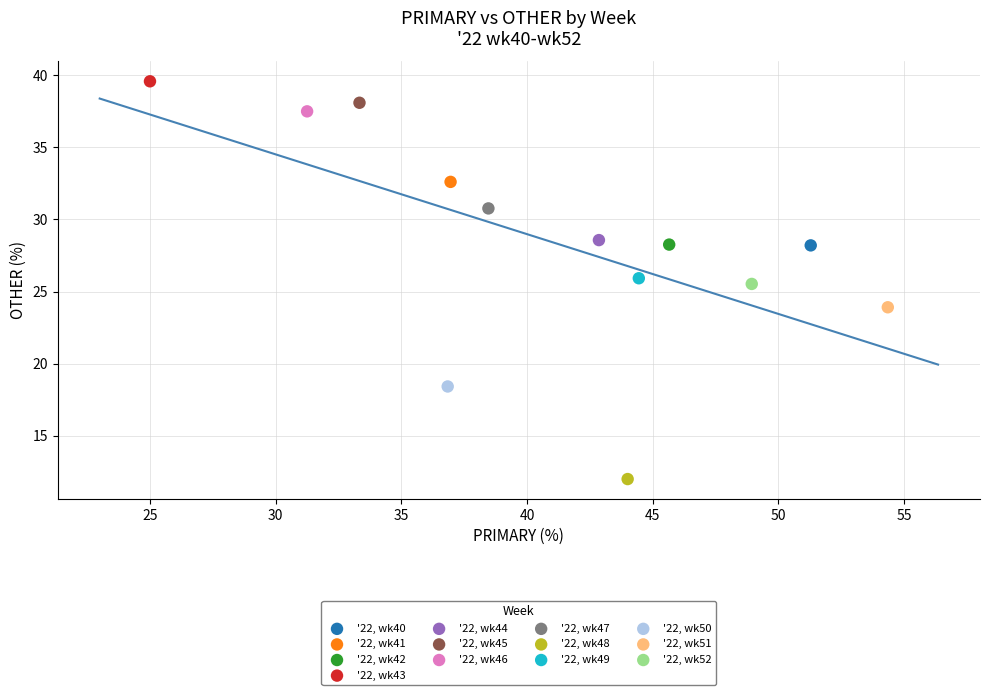

Which series contains the highest Y value?

'22, wk43